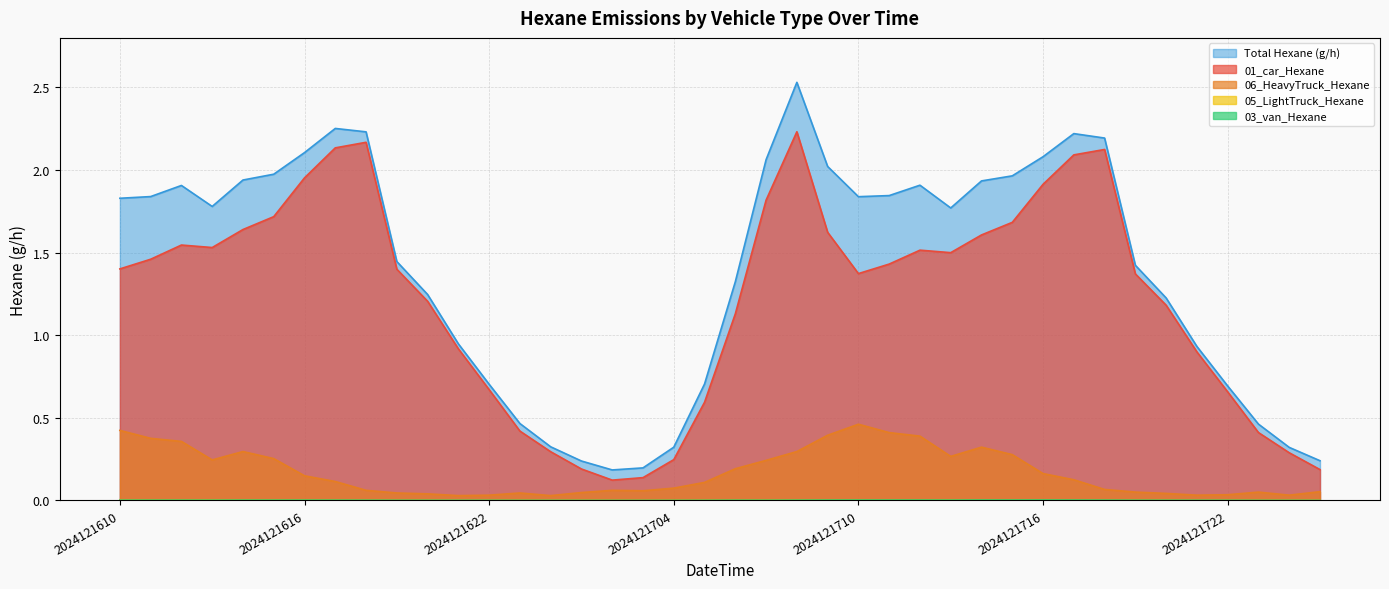

True or false: 01_car_Hexane has more than 1 points higher than both neighbors.

True